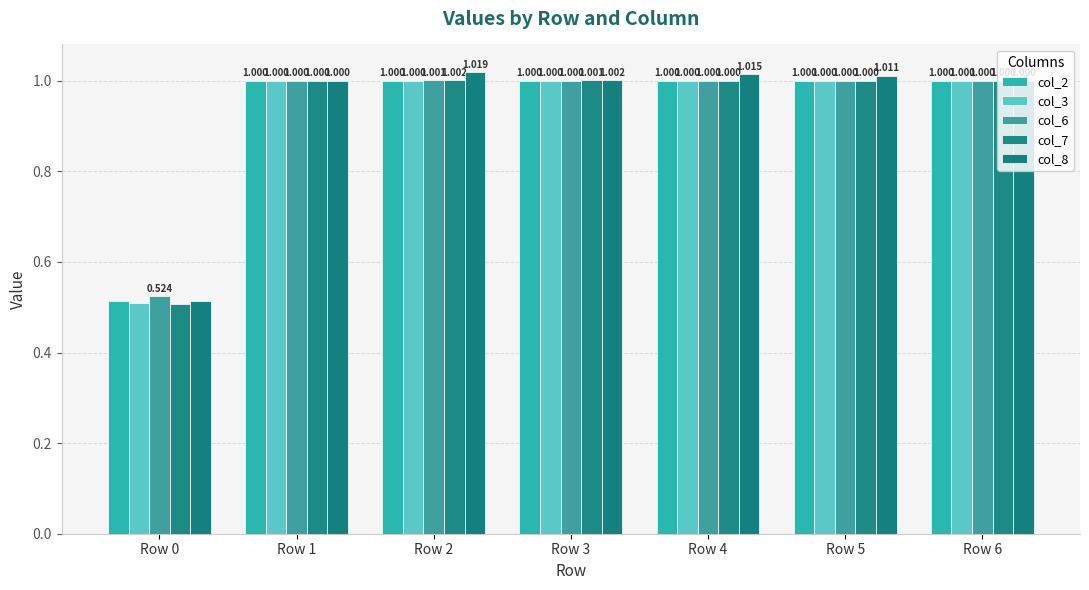

What is the smallest value displayed?

0.5